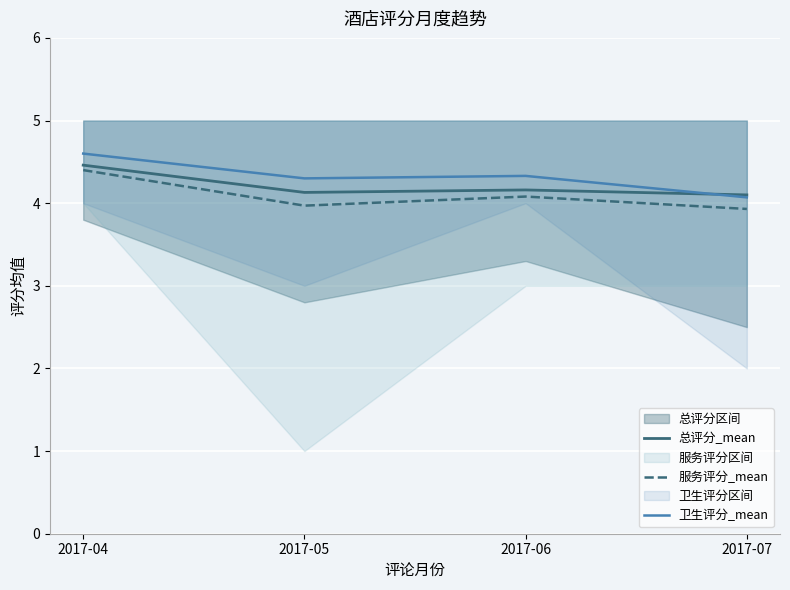

Rank the series at 2017-07 from lowest to highest value.

服务评分_mean, 卫生评分_mean, 总评分_mean